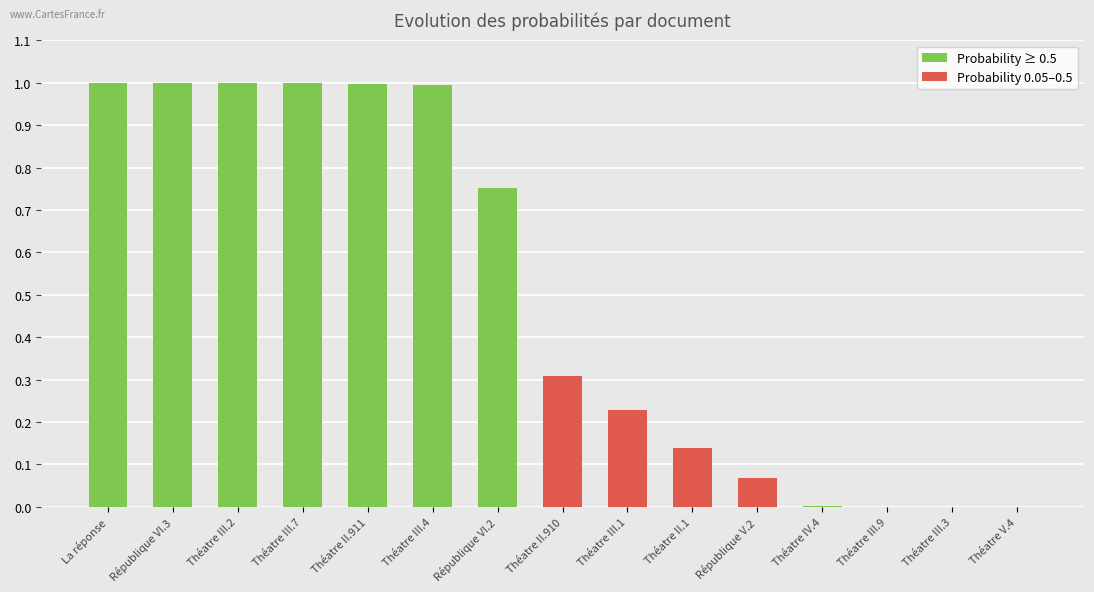

What is the maximum value shown in the chart?

1.0